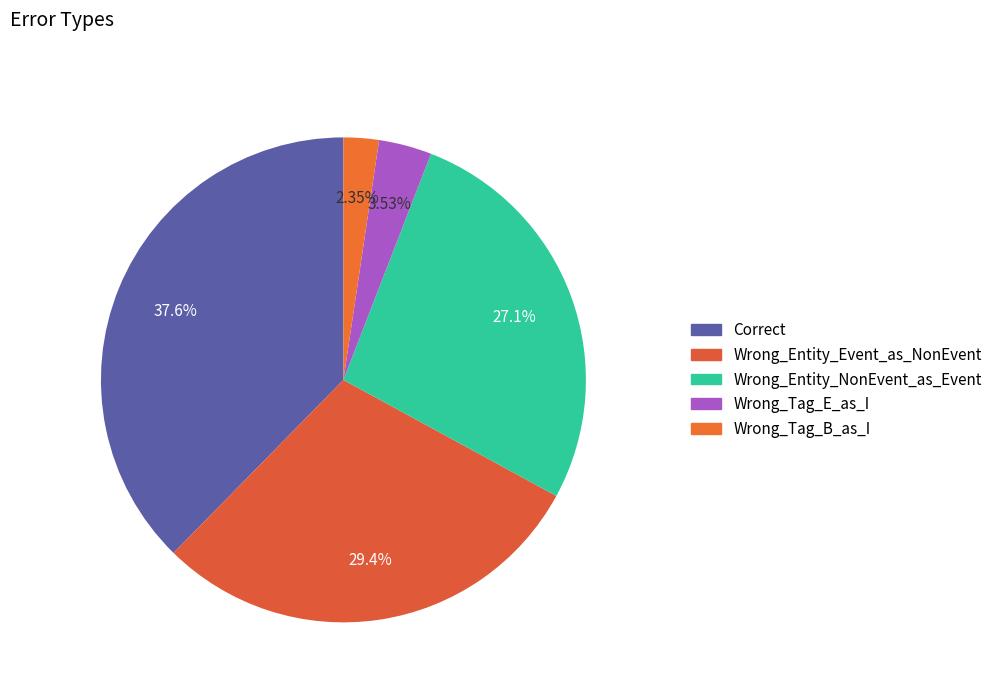

To the nearest percent, what portion does Wrong_Entity_NonEvent_as_Event represent?

27%